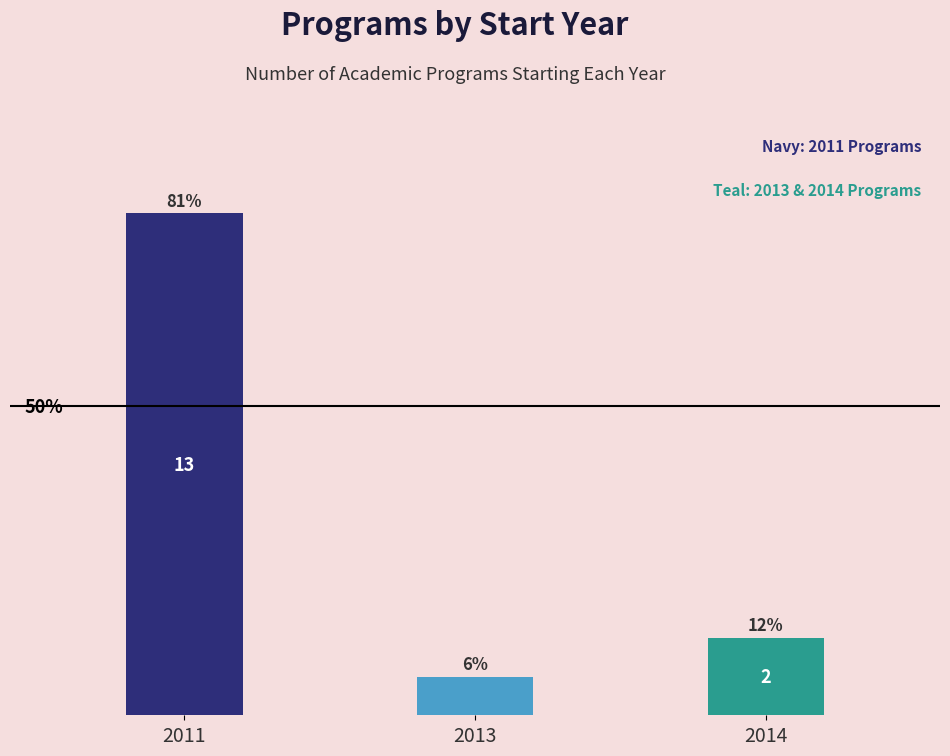

Is it true that the value at 2011 is 8?

False